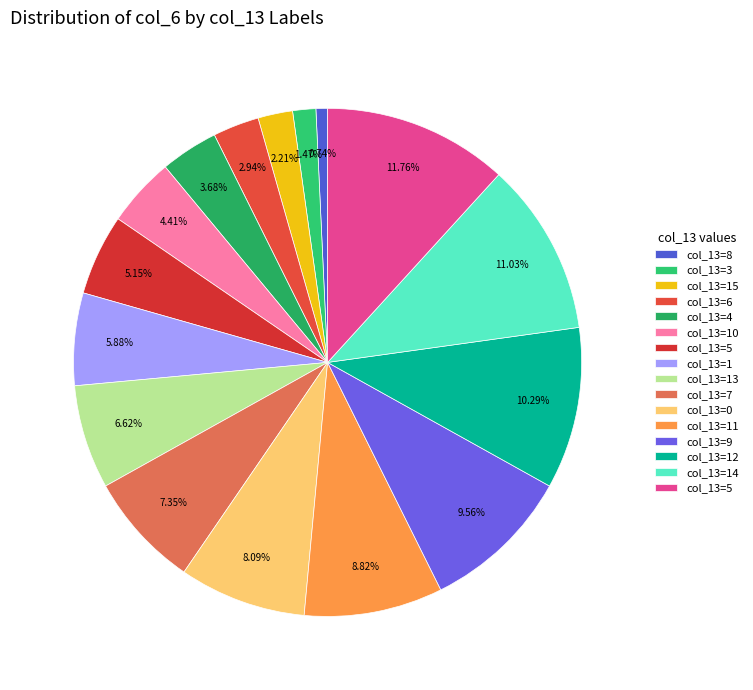

How many slices are in this pie chart?

16